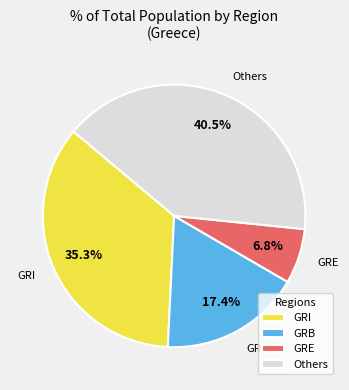

How many slices are in this pie chart?

4